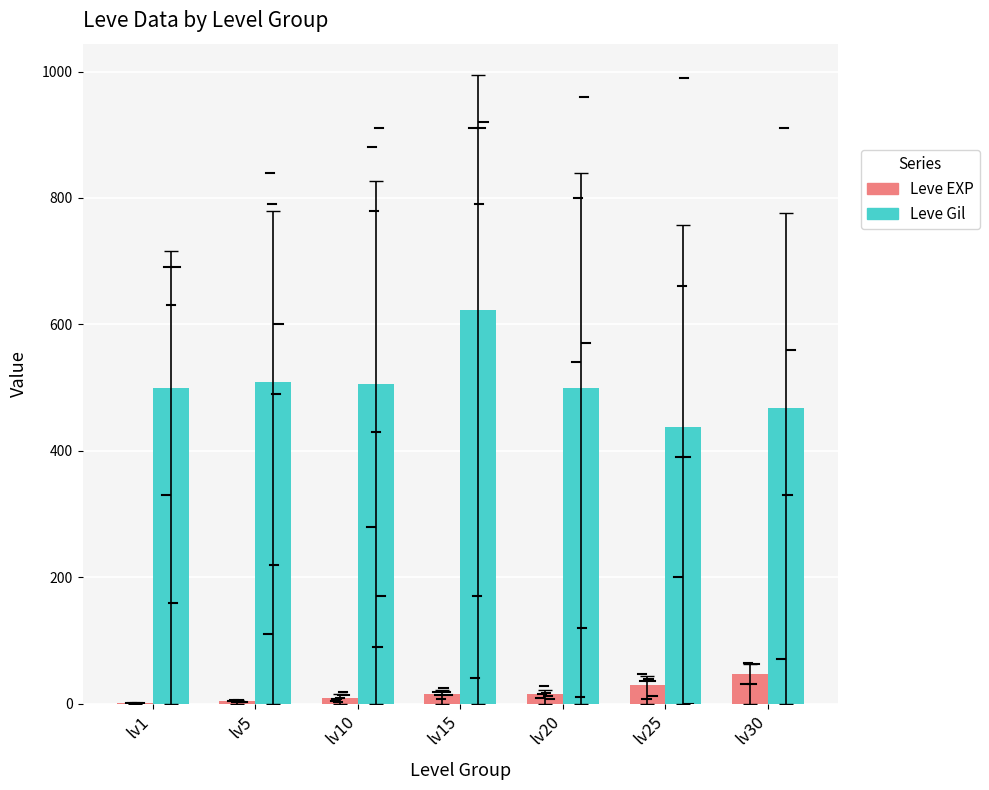

True or false: Leve Gil has a value of 623.3 at lv15.

True